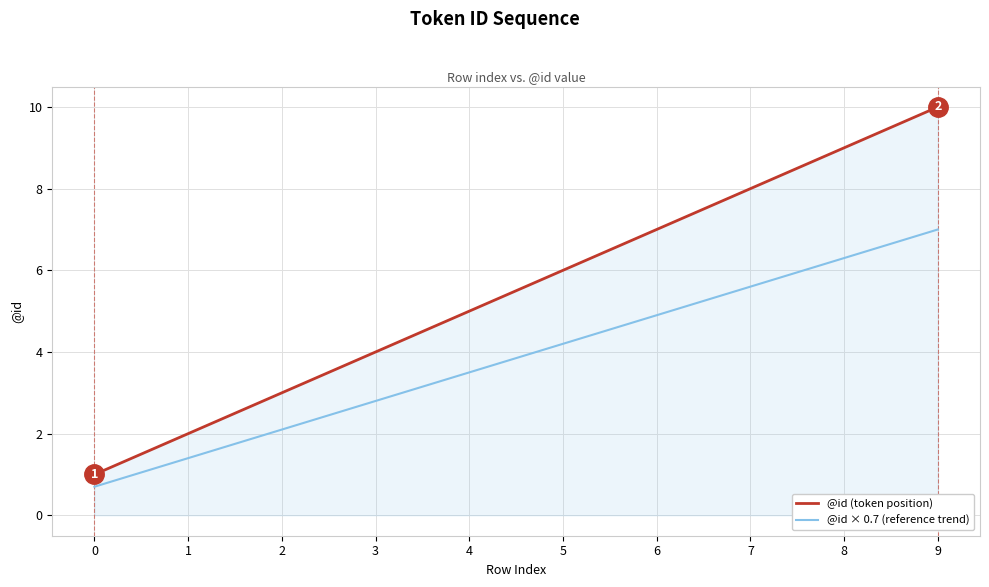

Is the value of @id × 0.7 (reference trend) at 1 greater than the value of @id (token position) at 8?

No